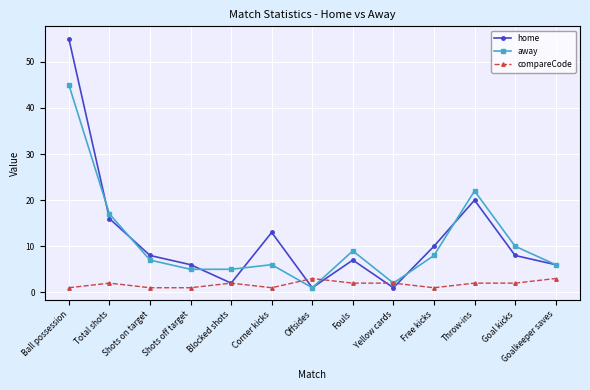

Where do away and compareCode first cross each other?

Corner kicks and Offsides